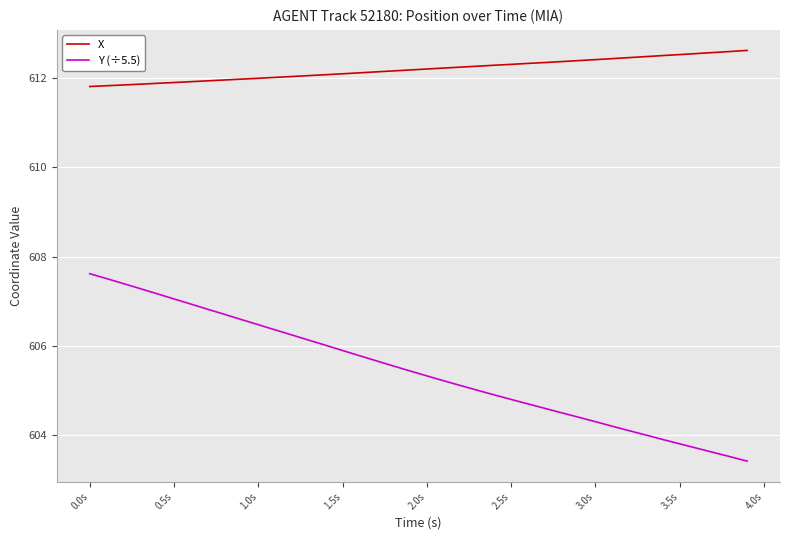

Which series has the widest spread of values?

Y (÷5.5)